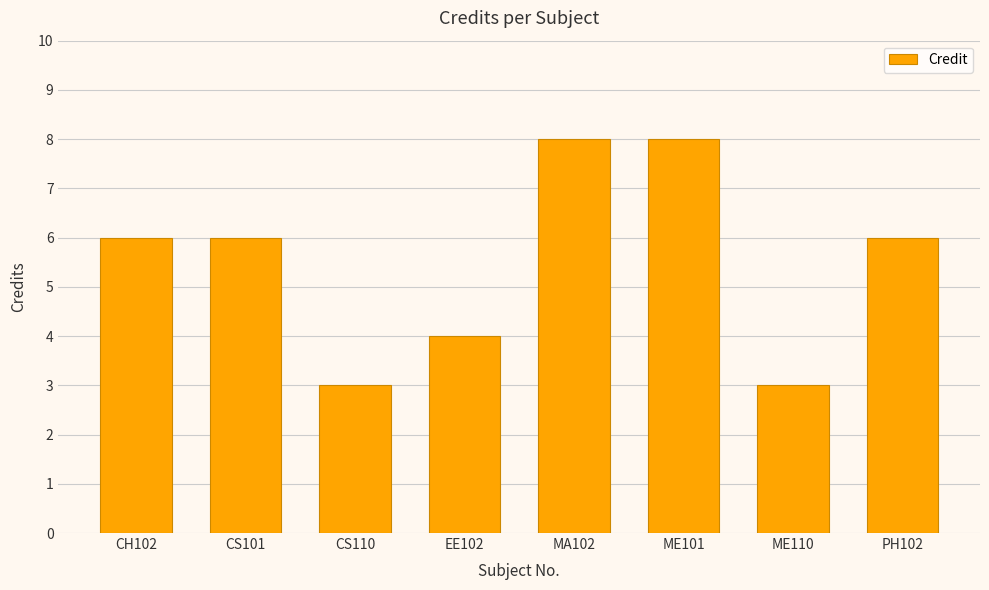

The value at ME110 is 4. True or false?

False